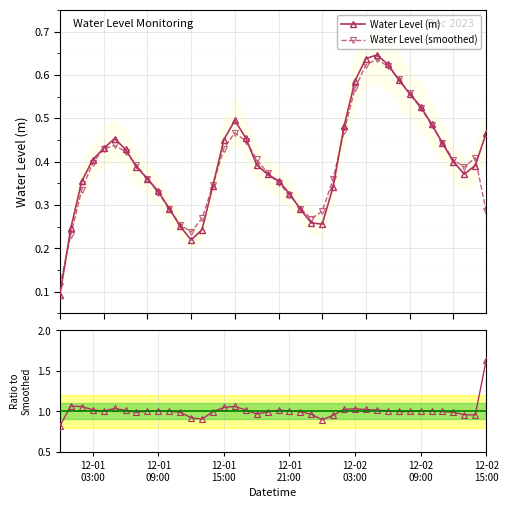

What is the sum of all Water Level (m) values?

16.0